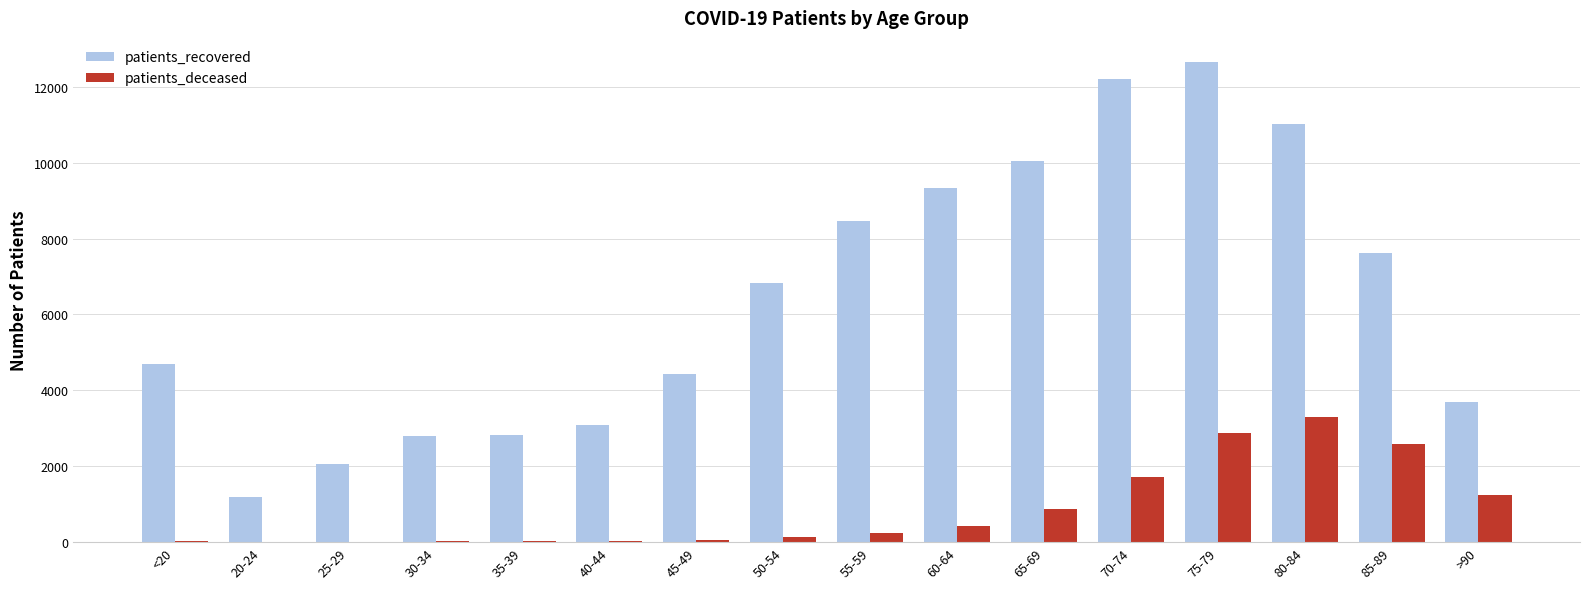

Between 70-74 and 85-89, which series saw the biggest shift?

patients_recovered